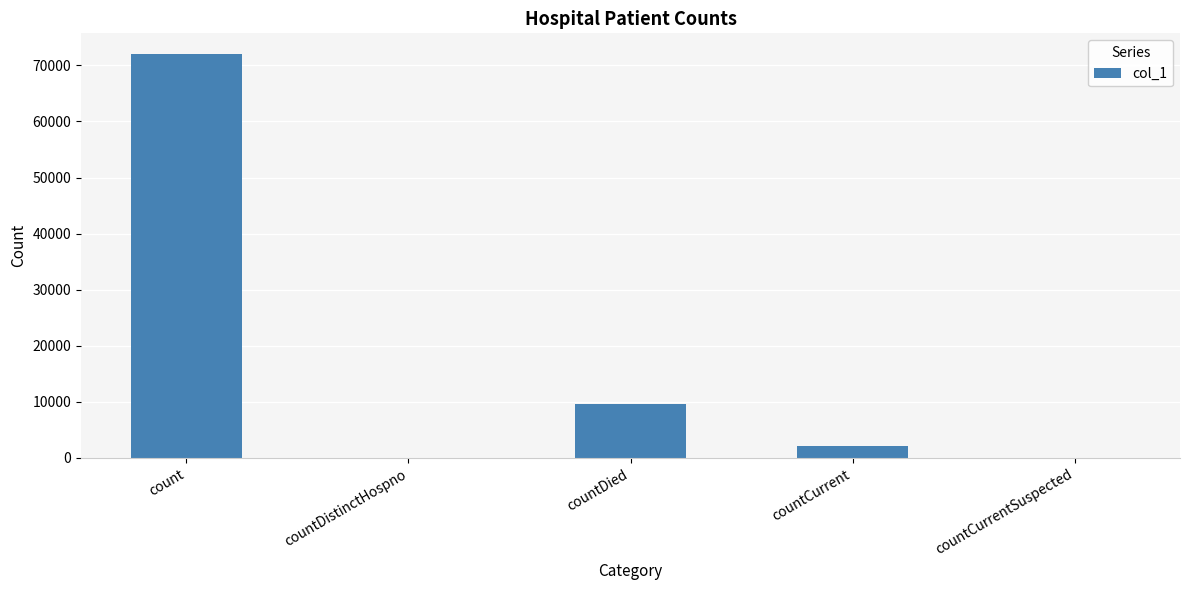

What is the change in value from count to countDied?

-62585